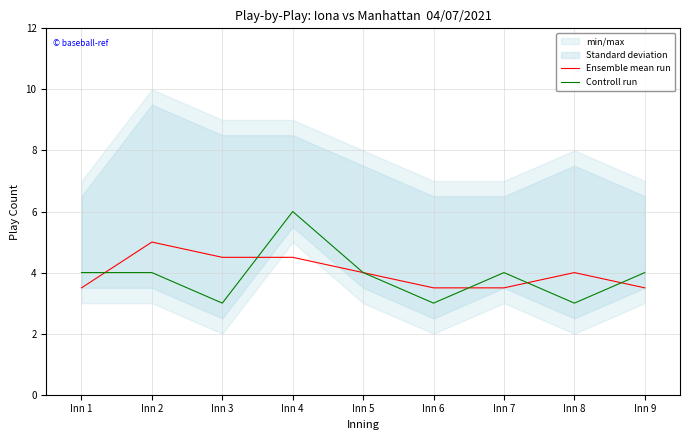

Count the Ensemble mean run values in the range 3 to 4.

6